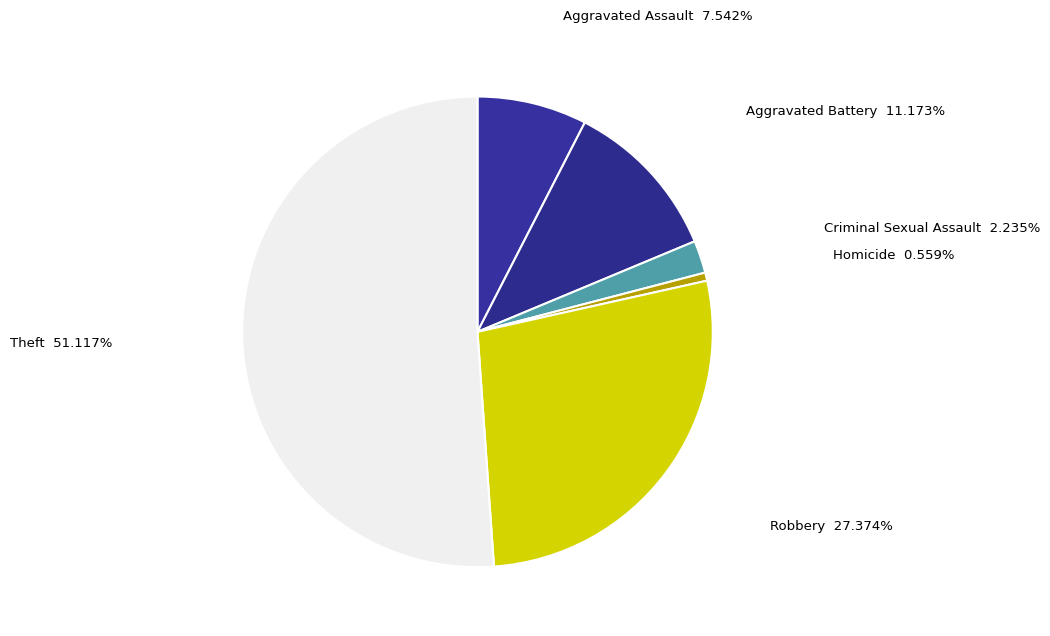

How many segments does this pie chart have?

6